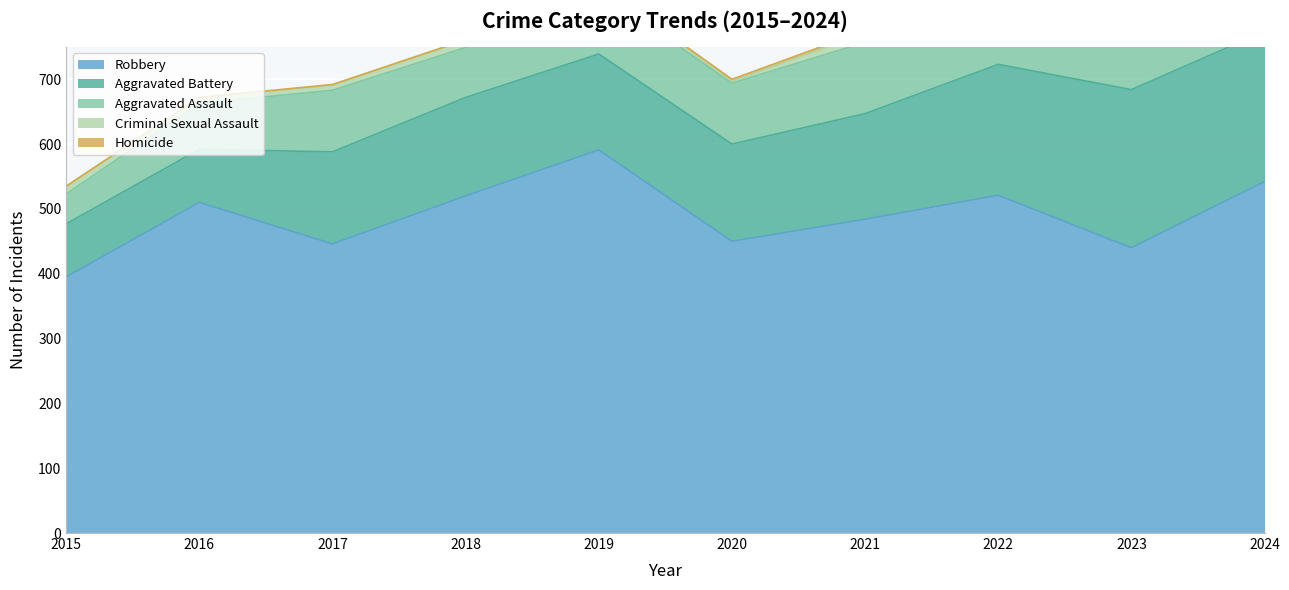

True or false: Aggravated Battery has a value of 82 at 2015.

True